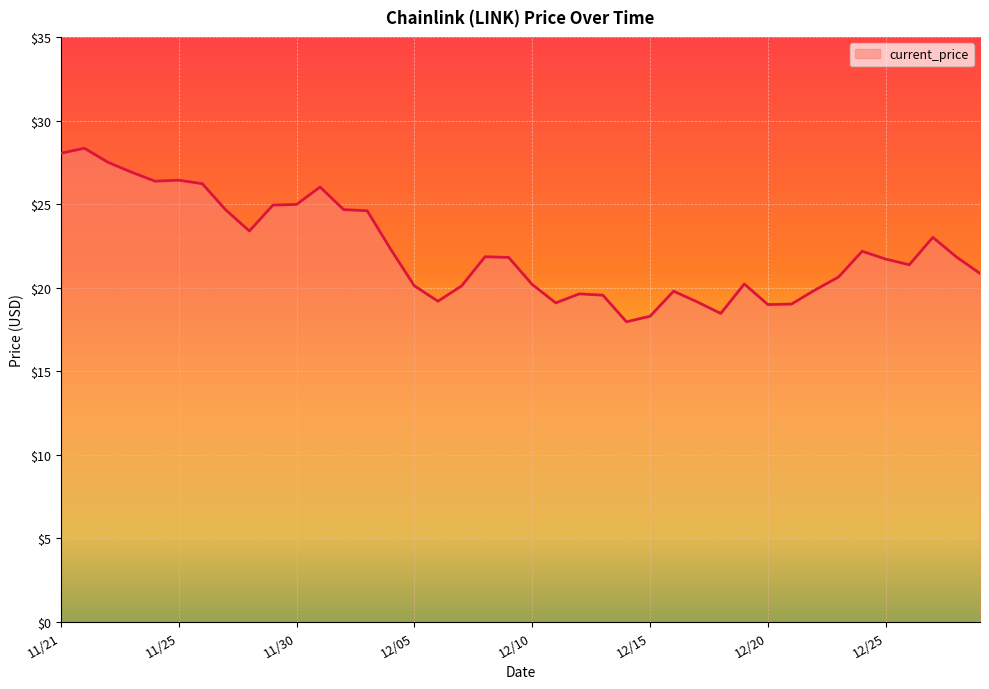

What is the smallest value displayed?

18.0